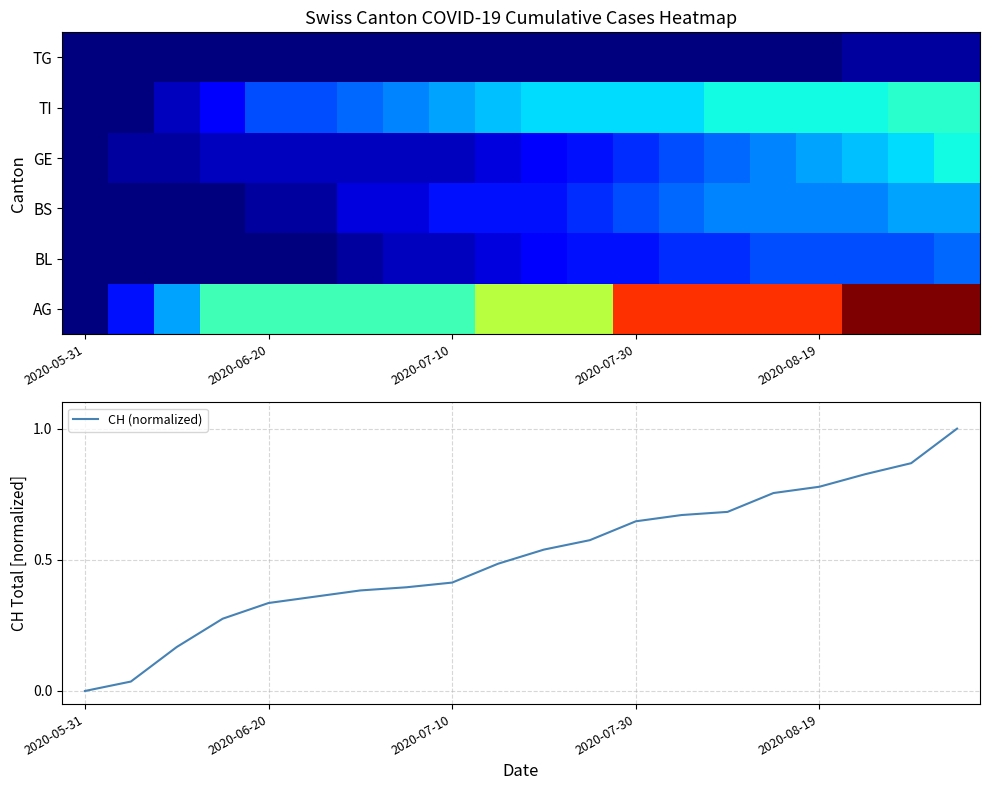

What value does the CH (normalized) series have at 7?

0.4